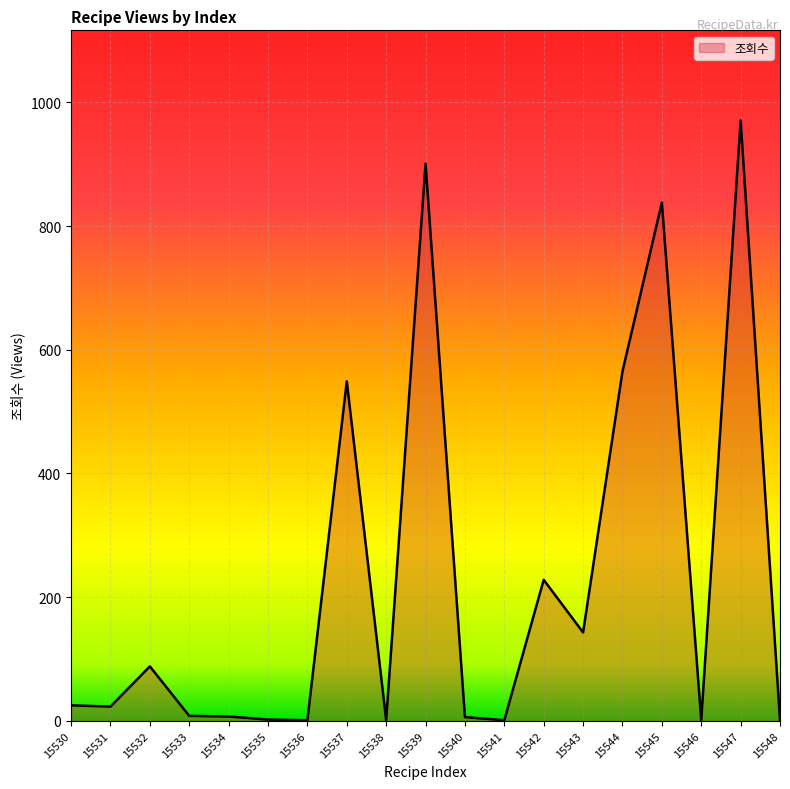

Is it true that the value at 15532 is 88?

True